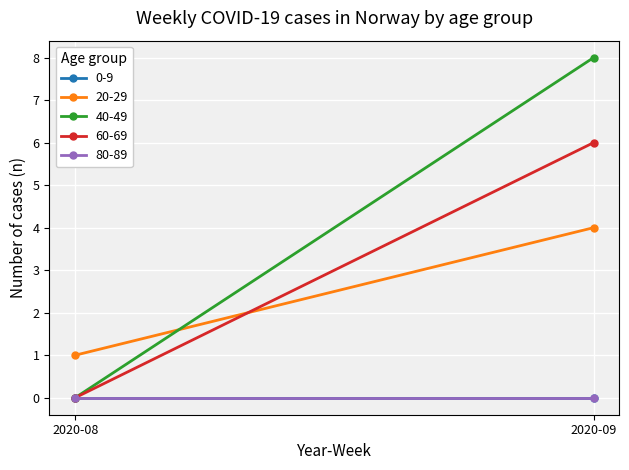

Rank the series by their maximum value, from lowest to highest.

0-9, 80-89, 20-29, 60-69, 40-49